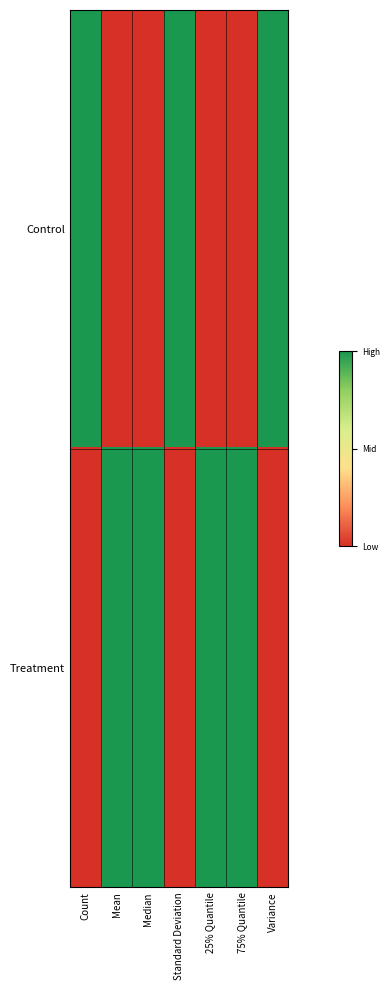

Which has a higher value, Median or 25% Quantile?

Median